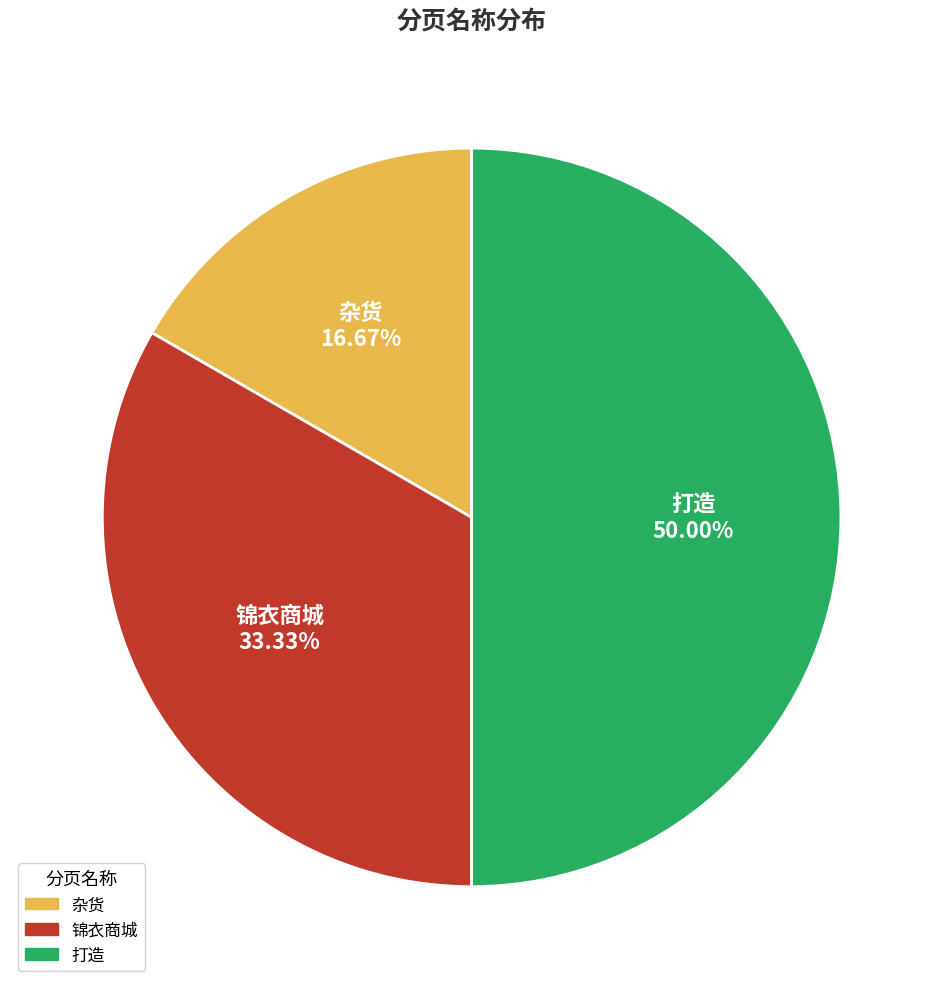

Combined, what portion of the pie is 打造 and 杂货?

66.7%